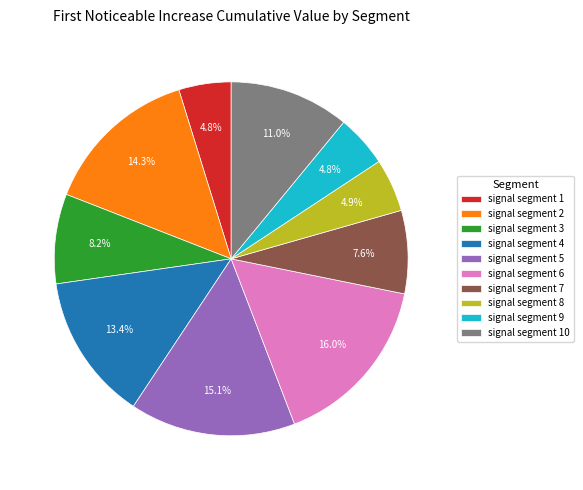

To the nearest percent, what percentage of the pie is signal segment 3?

8%